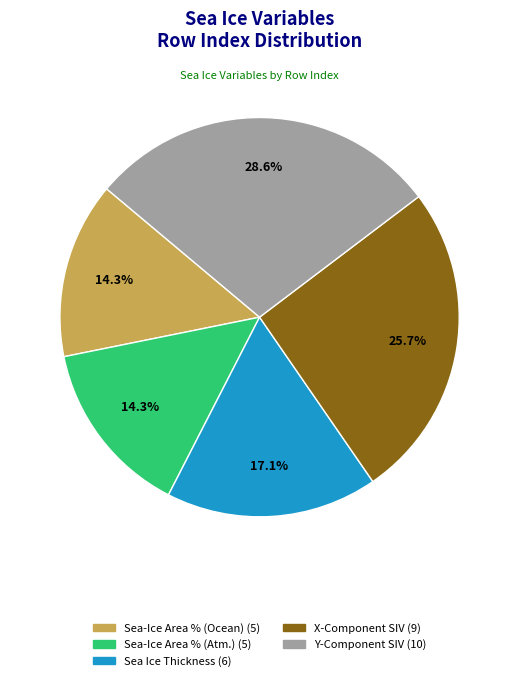

Is there any slice that represents more than half of the pie?

No